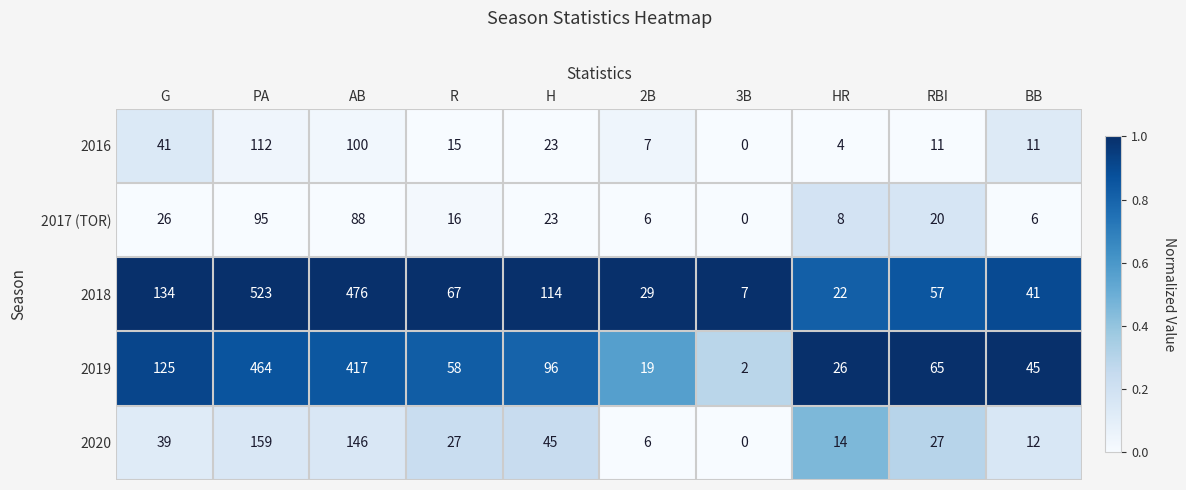

List the series in order of their peak value, highest first.

2018, 2019, 2020, 2016, 2017 (TOR)